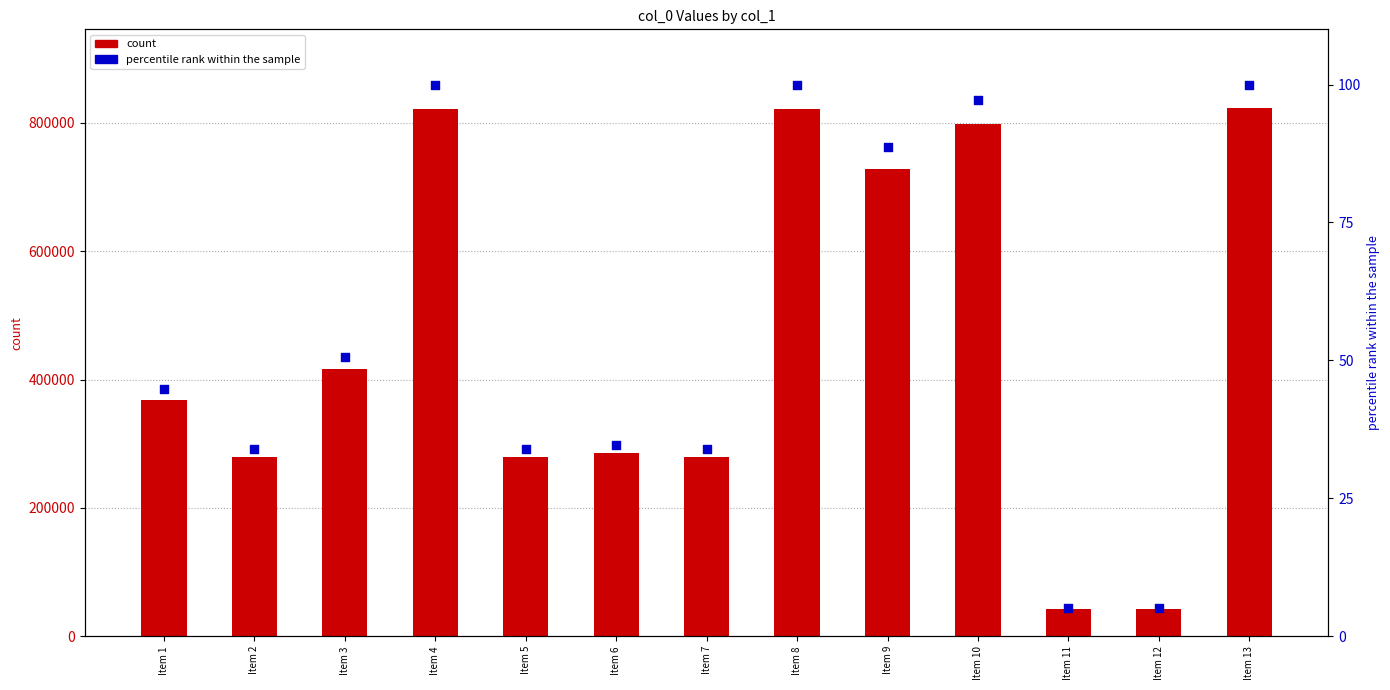

At which category is the sum across all series the highest?

Item 13